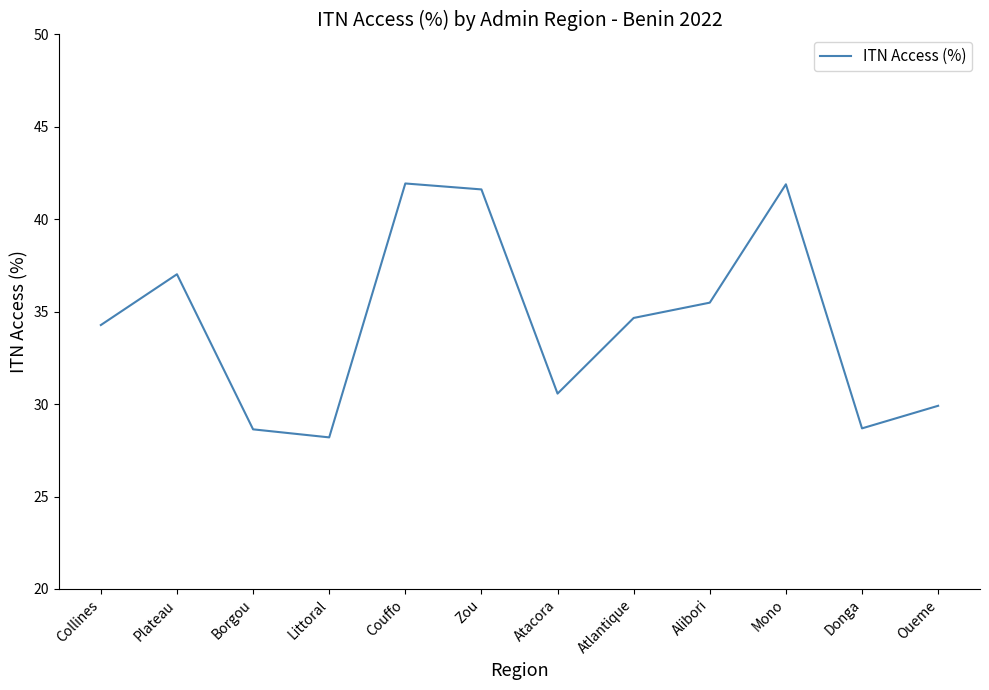

Which category has the lowest value across all series?

Littoral